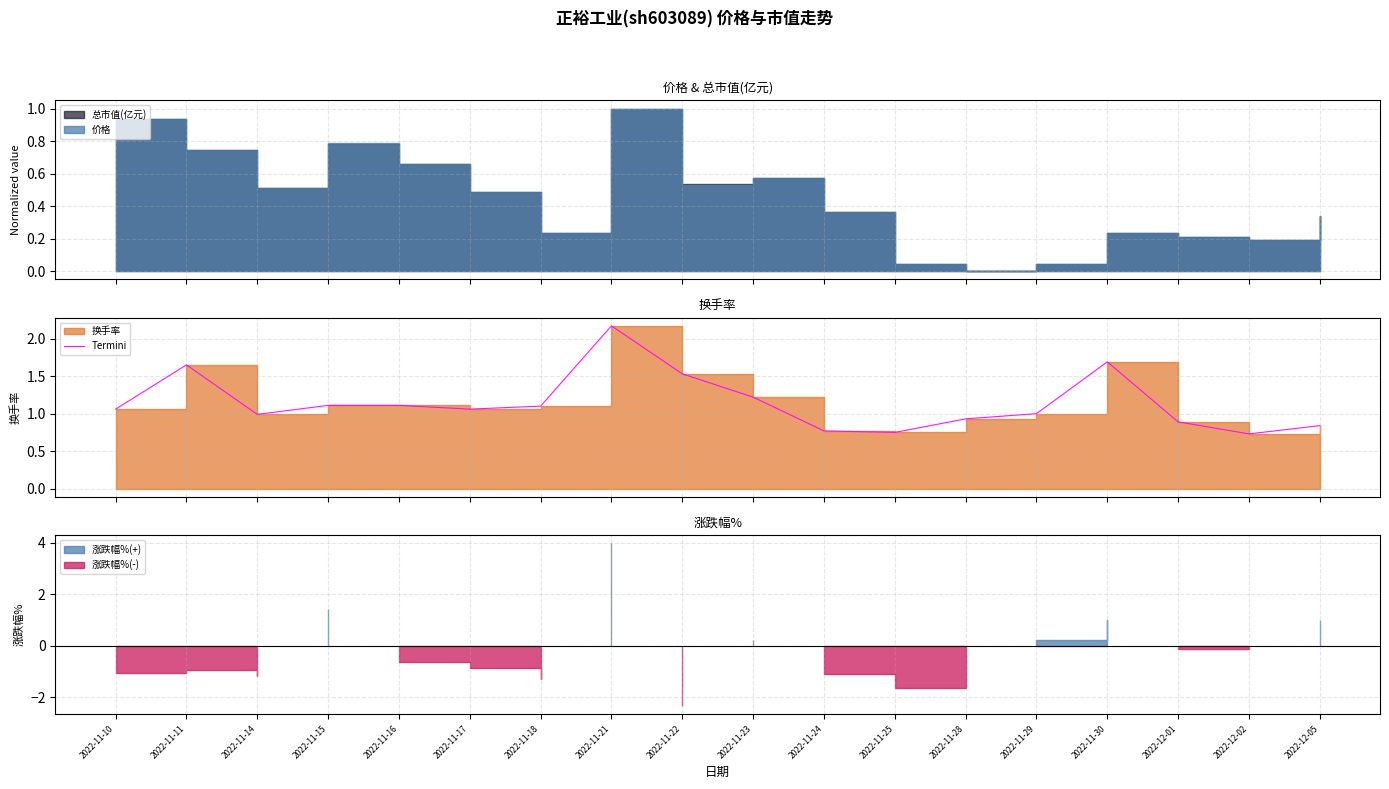

Which has a higher value, 2022-11-17 or 2022-12-01?

2022-11-17